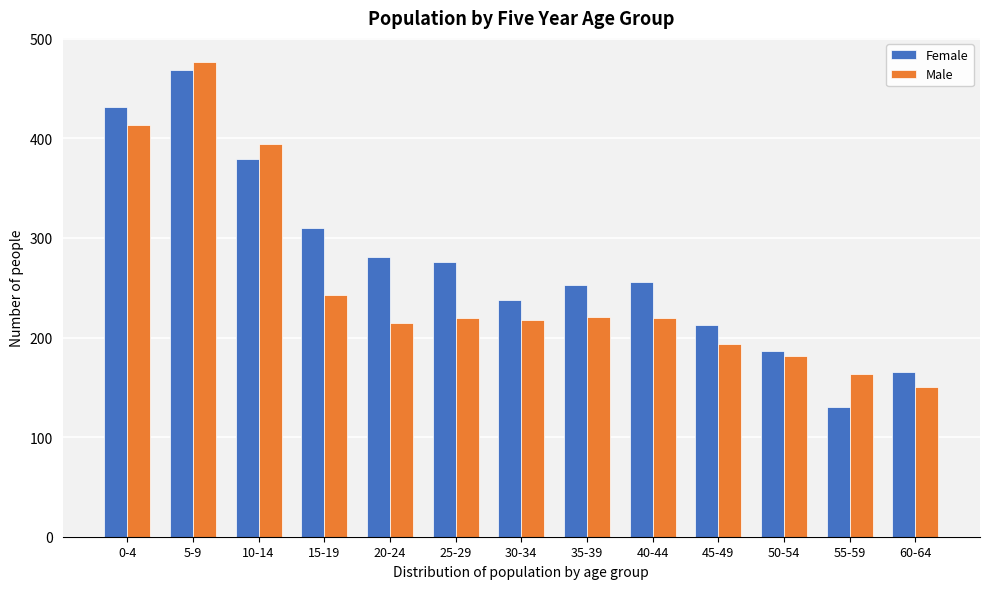

What is the difference between the highest and lowest values at 60-64?

15